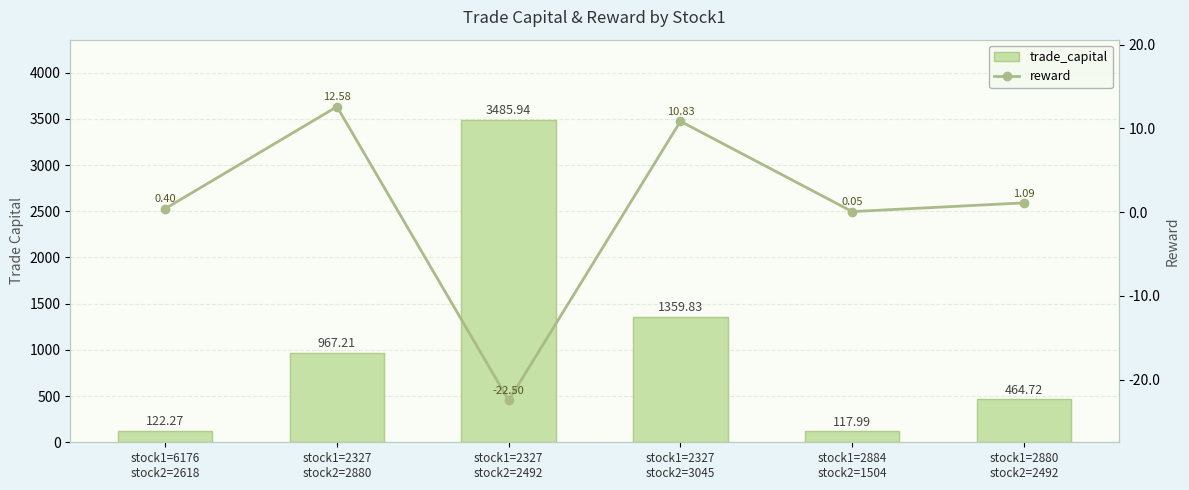

Reading left to right, list all the values displayed in this chart.

trade_capital: 122.3	967.2	3485.9	1359.8	118.0	464.7
reward: 0.4	12.6	-22.5	10.8	0.1	1.1